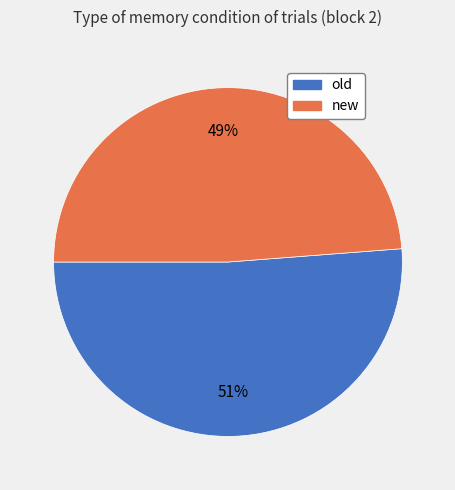

Is it true that old is 65% of the pie?

False